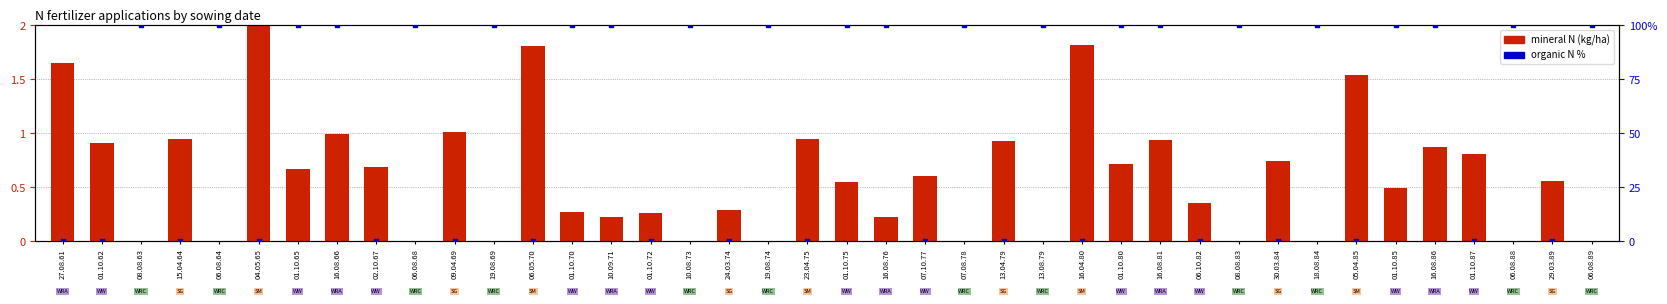

Which series has the largest Y range (max minus min)?

OrgN %